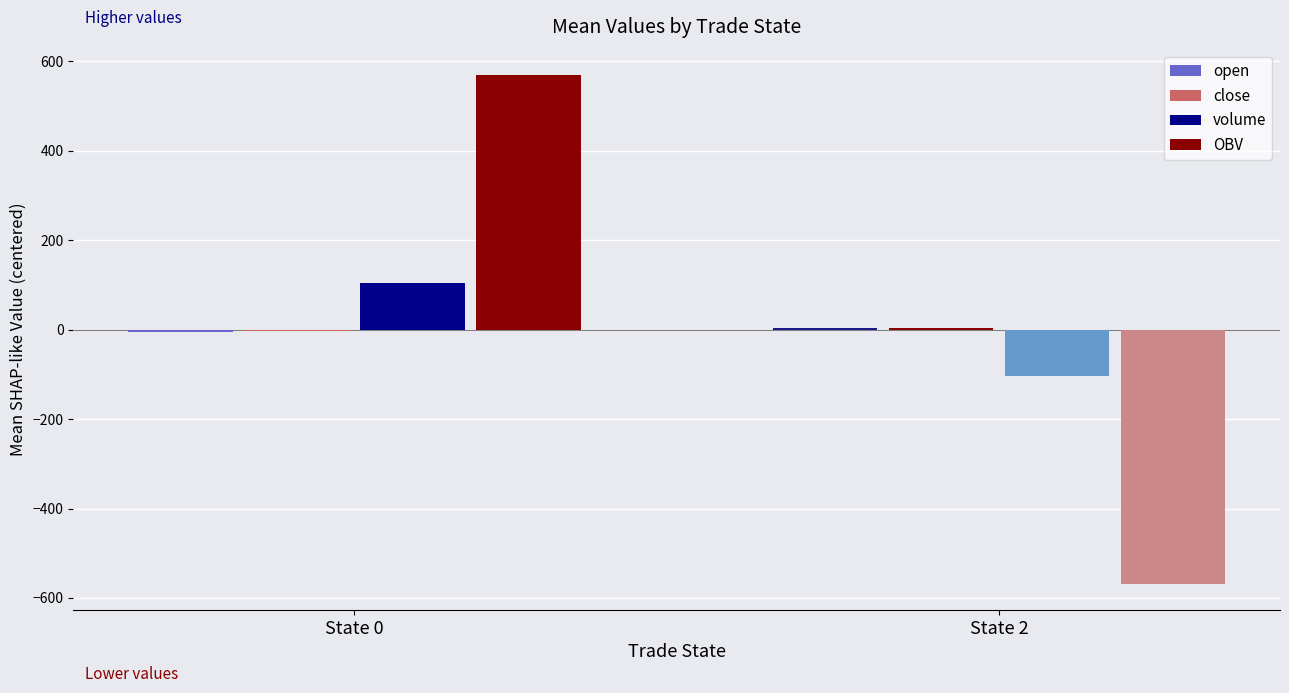

How many values in volume are below zero?

1